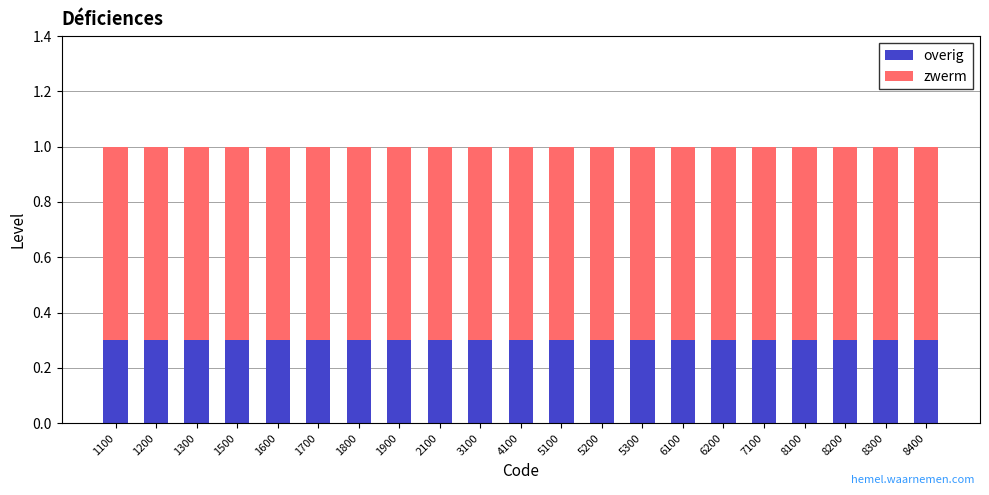

Does the chart contain stacked bars?

Yes